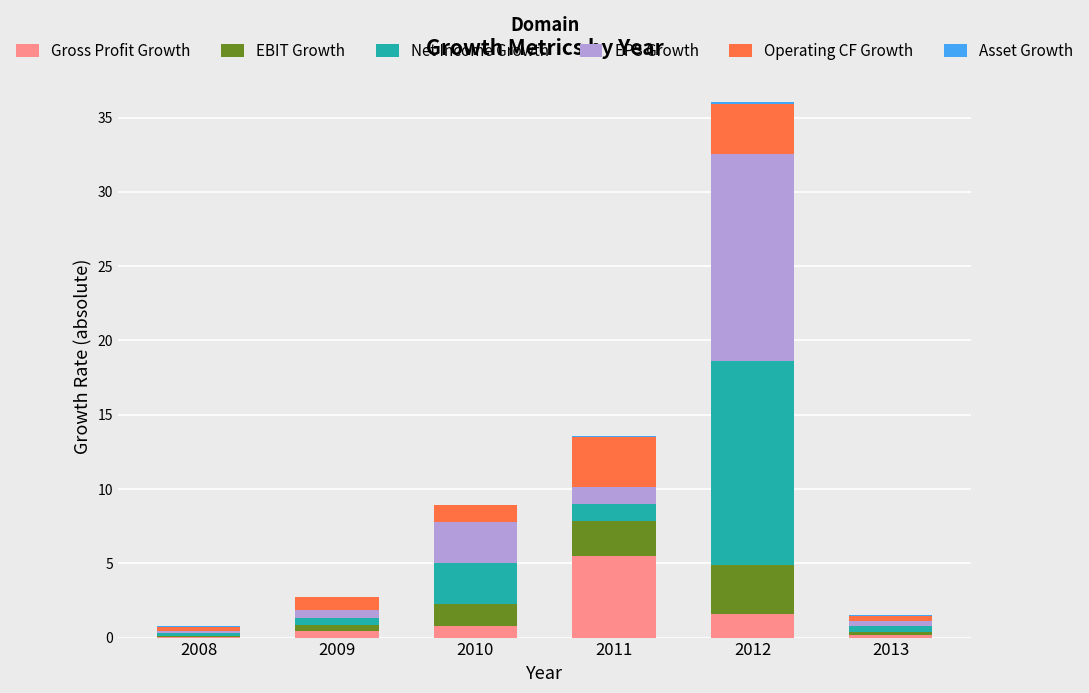

Which category has the highest value in the Gross Profit Growth series?

2011